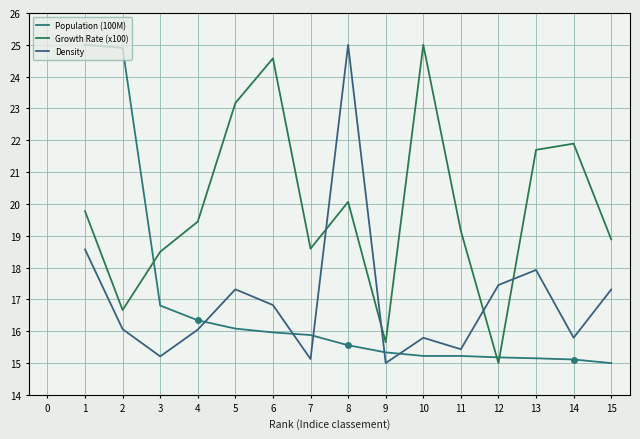

After their last crossing, which series has the higher values: Population (100M) or Density?

Density